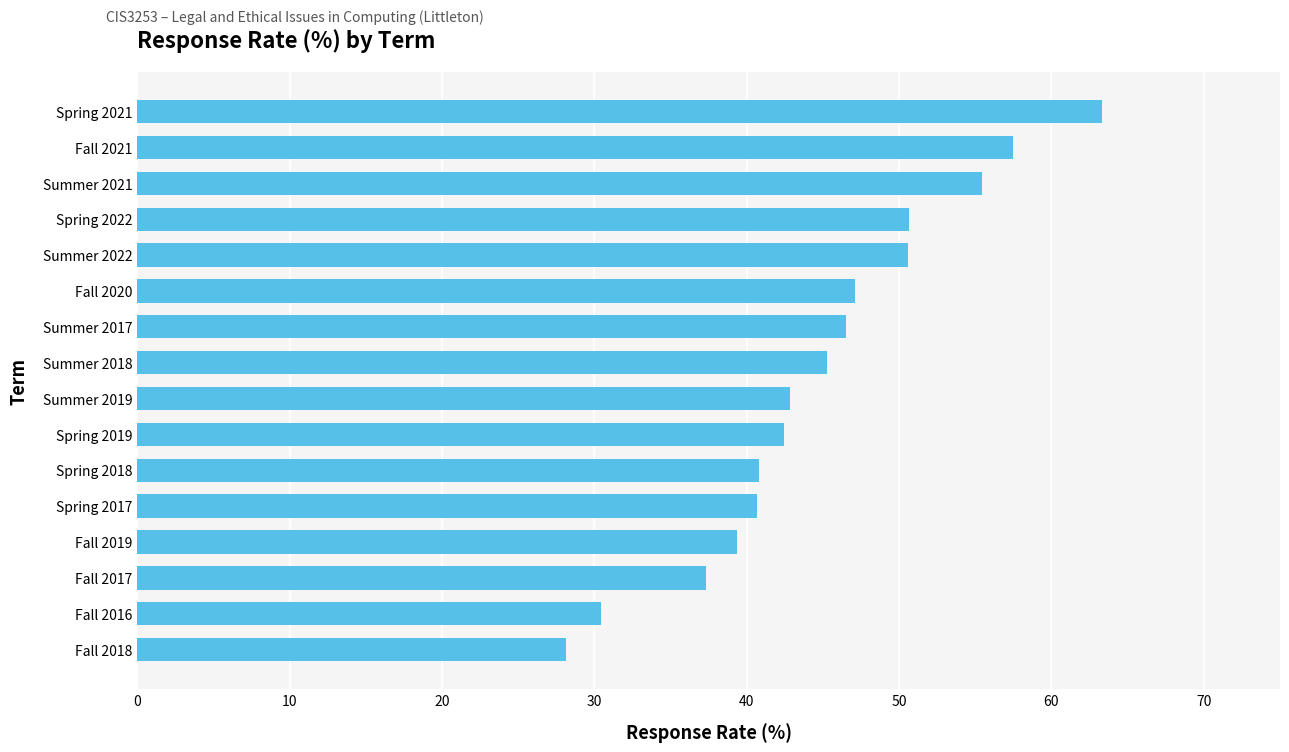

What is the difference between the maximum and minimum values?

35.2